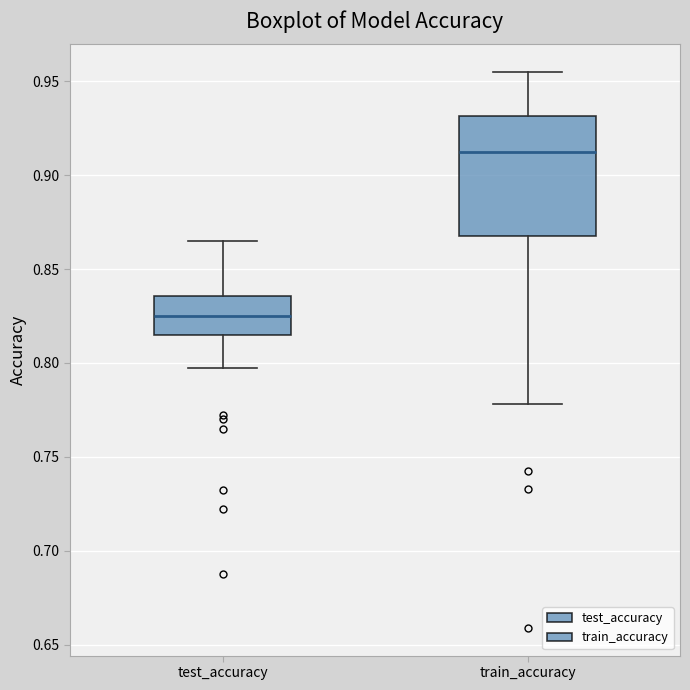

Reading left to right, transcribe this box plot: for each box, give where its median line is, the range the box spans, and where its two whiskers end, as read against the y-axis. The values are not printed on the chart, so give them approximately, as read against the axis.

test_accuracy: median 0.825, box 0.815 to 0.835, whiskers 0.800 to 0.865
train_accuracy: median 0.910, box 0.865 to 0.930, whiskers 0.780 to 0.955